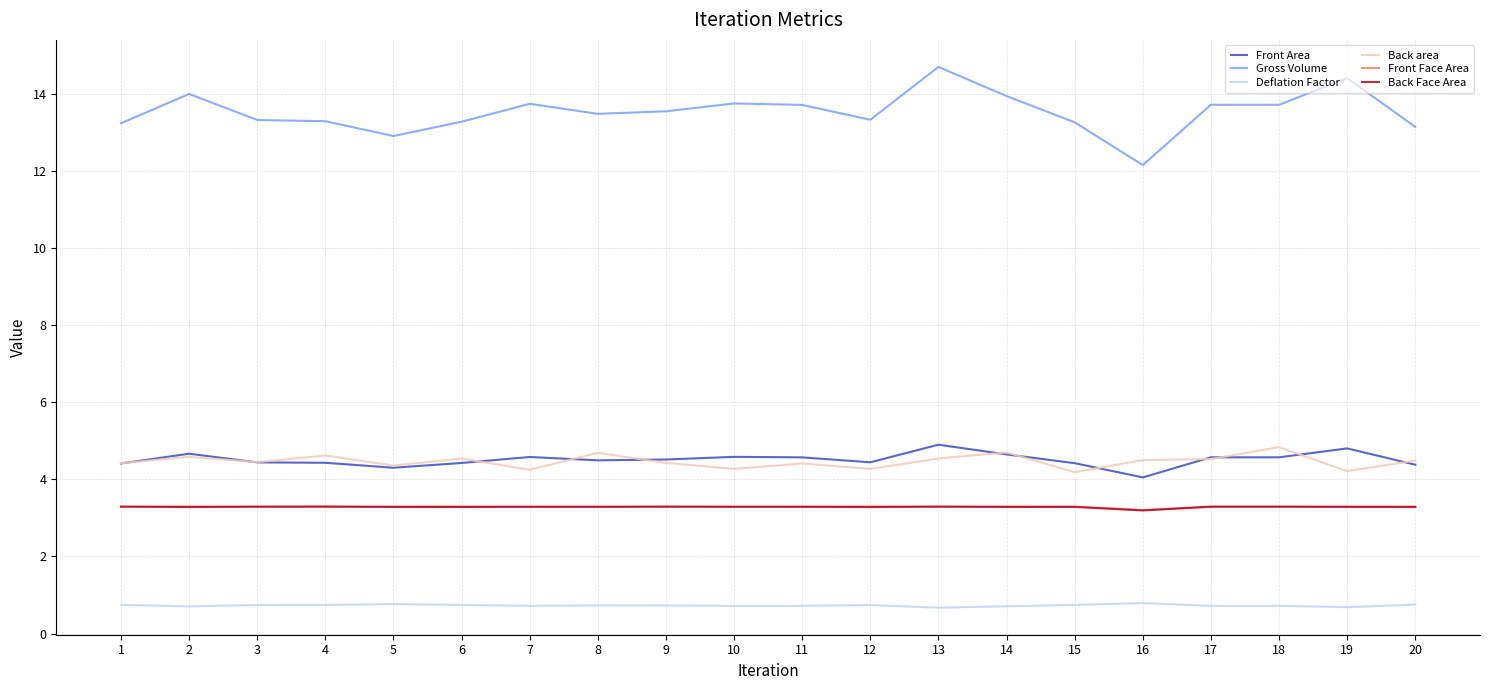

What is the difference between the highest and lowest values at 19?

13.7